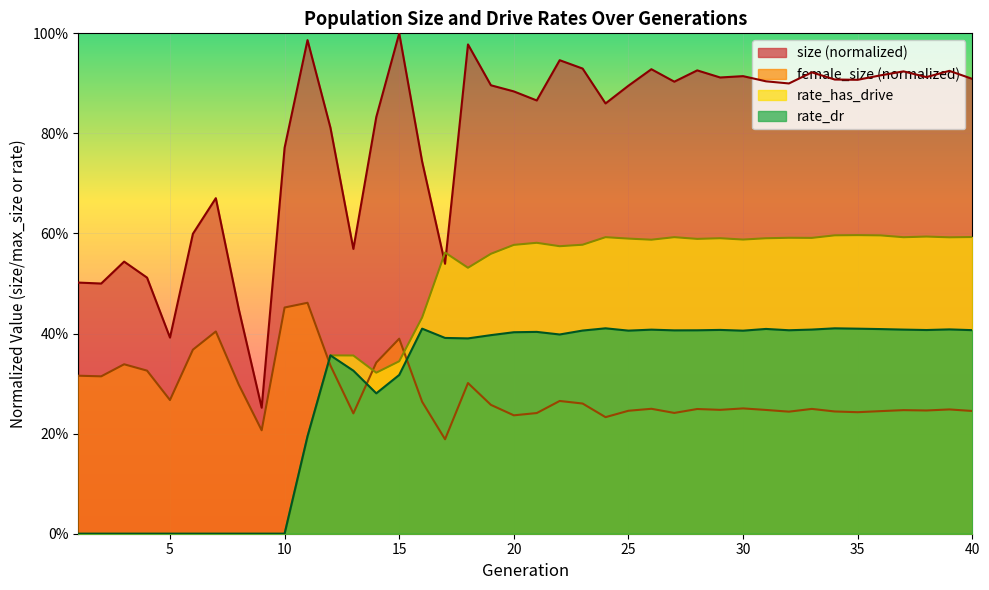

At which label is rate_dr closest to 0?

1